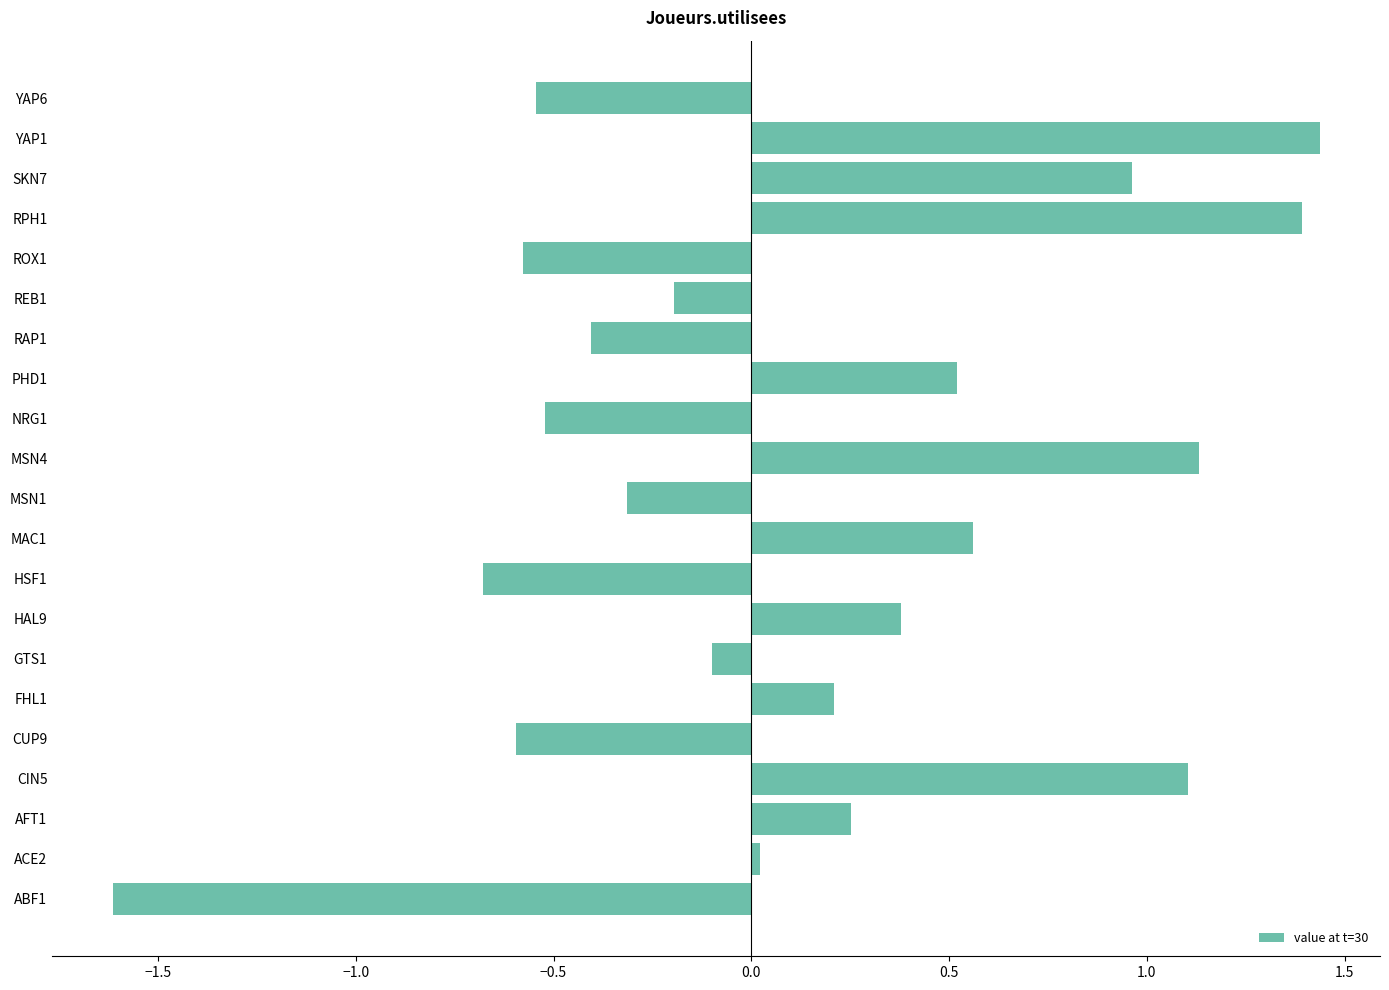

Between SKN7 and YAP1, which is larger?

YAP1